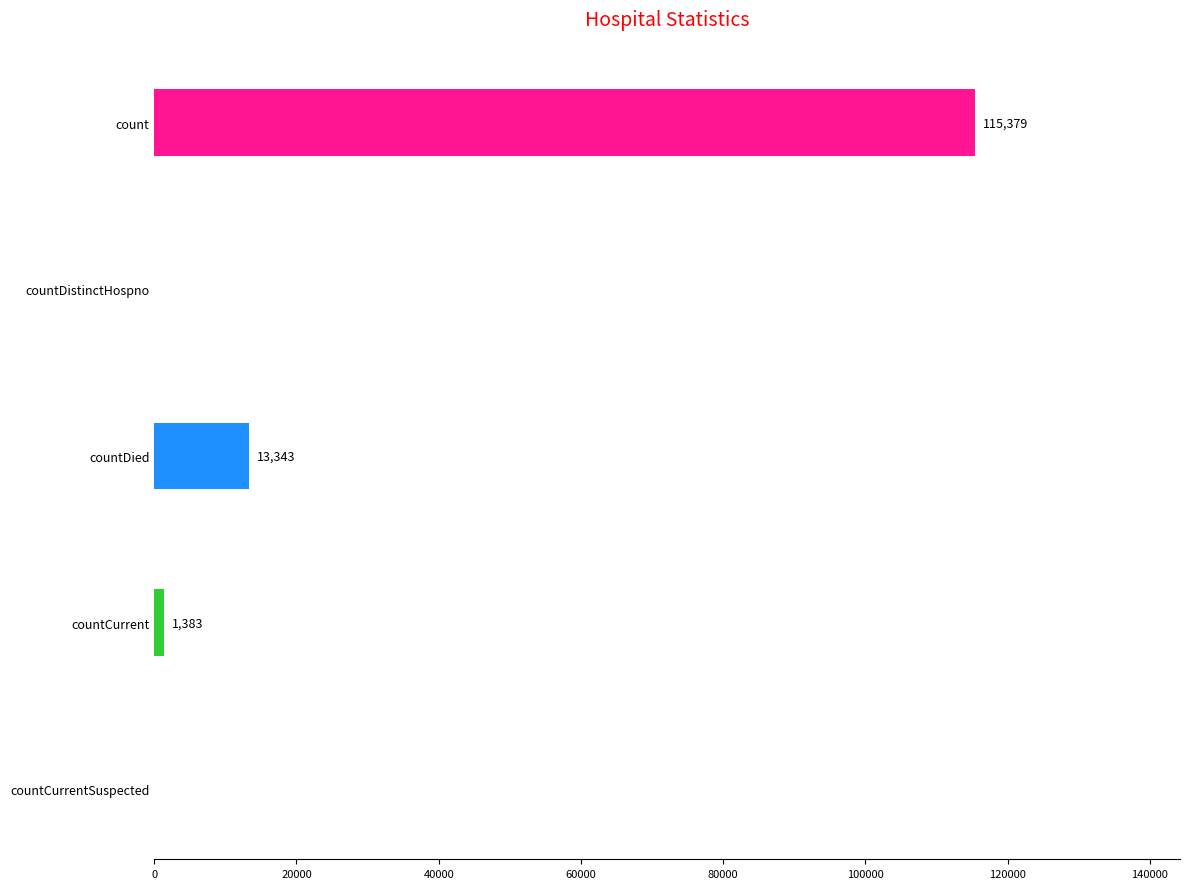

The chart shows a value of 188137 at count. True or false?

False